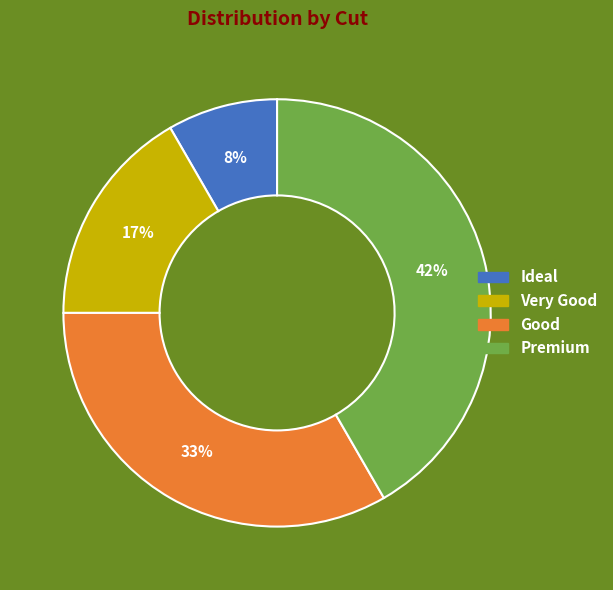

Which has a higher value, Very Good or Ideal?

Very Good